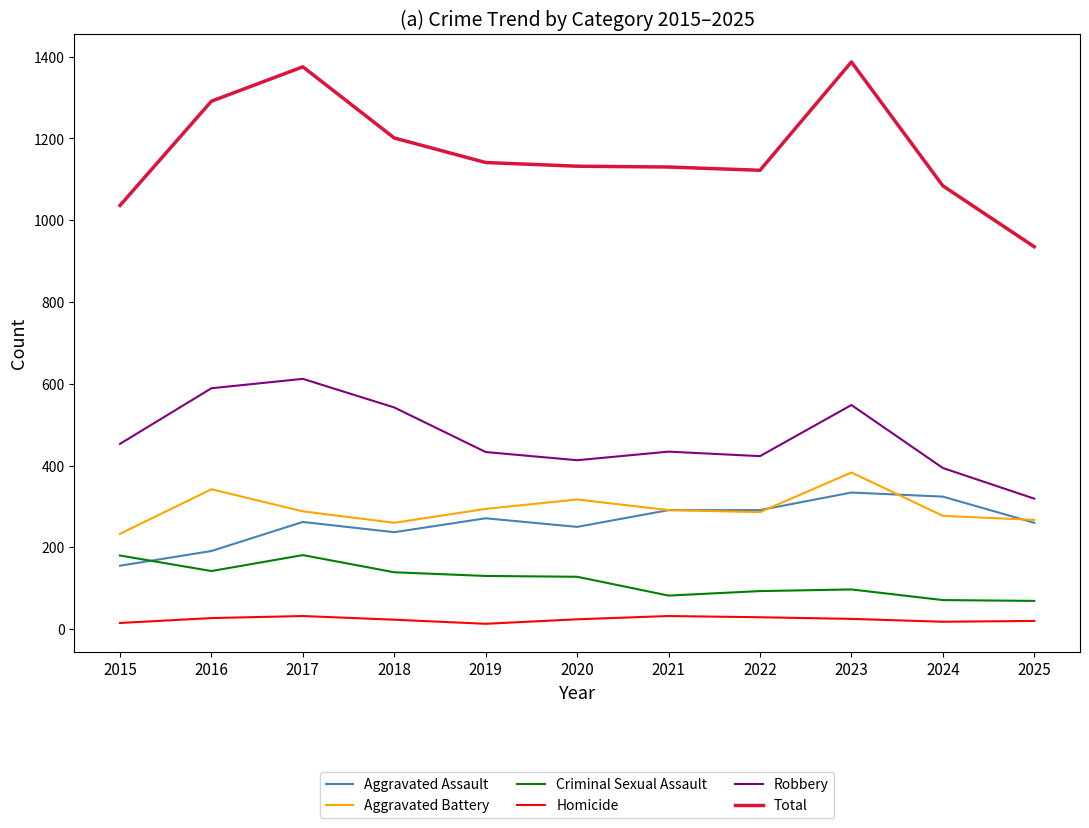

Which series has the widest spread of values?

Total